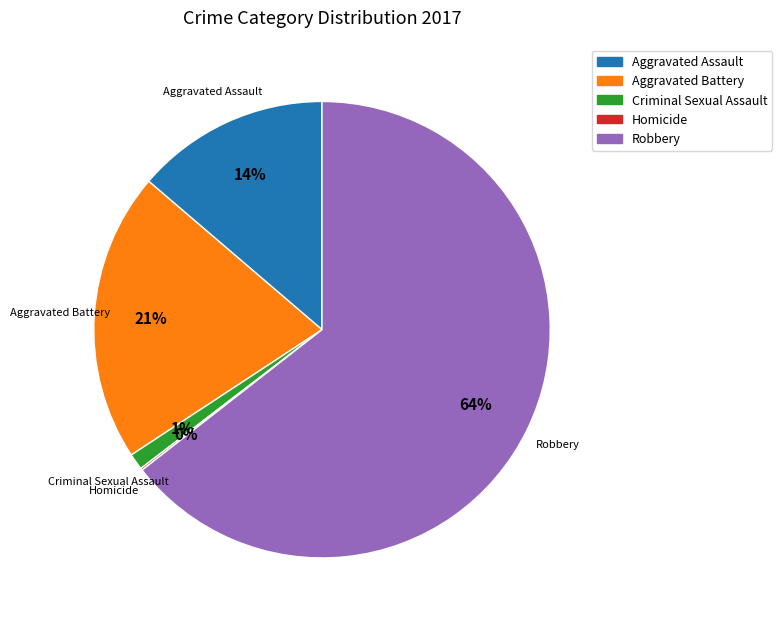

Between Aggravated Battery and Robbery, which is larger?

Robbery